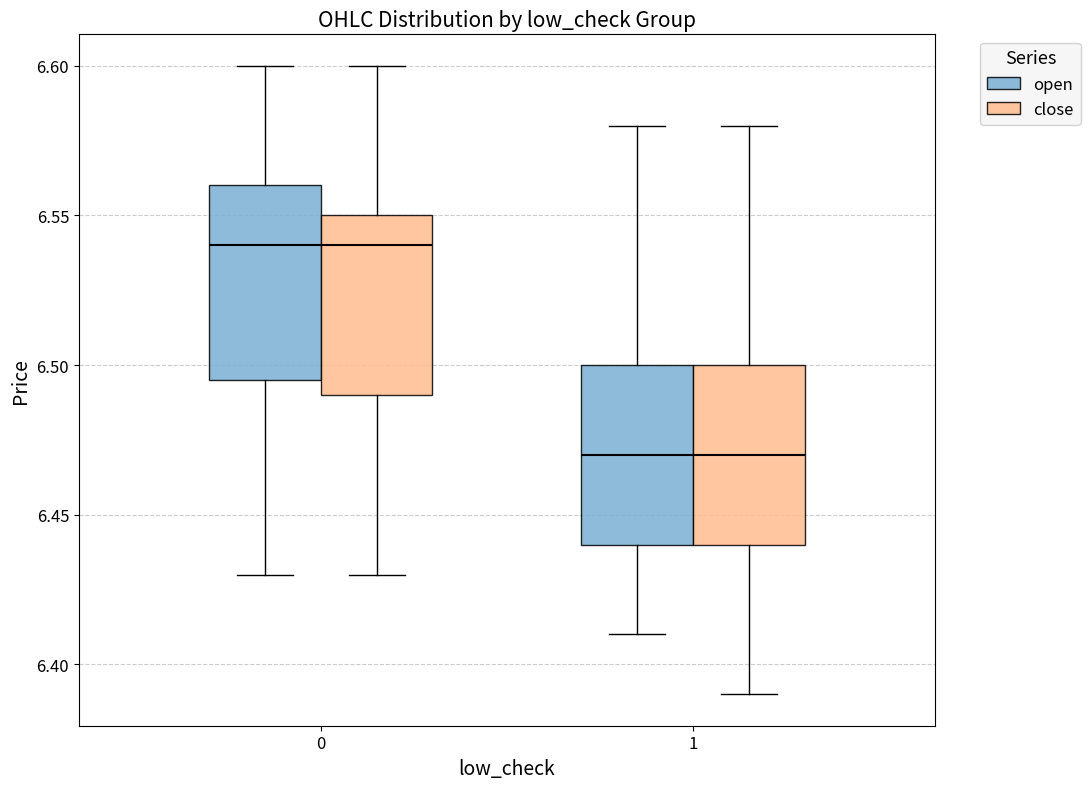

Reading left to right, transcribe this box plot: for each box, give where its median line is, the range the box spans, and where its two whiskers end, as read against the y-axis. The values are not printed on the chart, so give them approximately, as read against the axis.

0 (open): median 6.540, box 6.495 to 6.560, whiskers 6.430 to 6.600
0 (close): median 6.540, box 6.490 to 6.550, whiskers 6.430 to 6.600
1 (open): median 6.470, box 6.440 to 6.500, whiskers 6.410 to 6.580
1 (close): median 6.470, box 6.440 to 6.500, whiskers 6.390 to 6.580